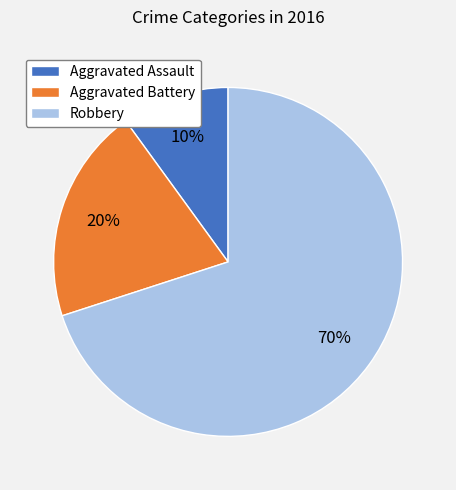

What is the largest slice in the pie chart?

Robbery